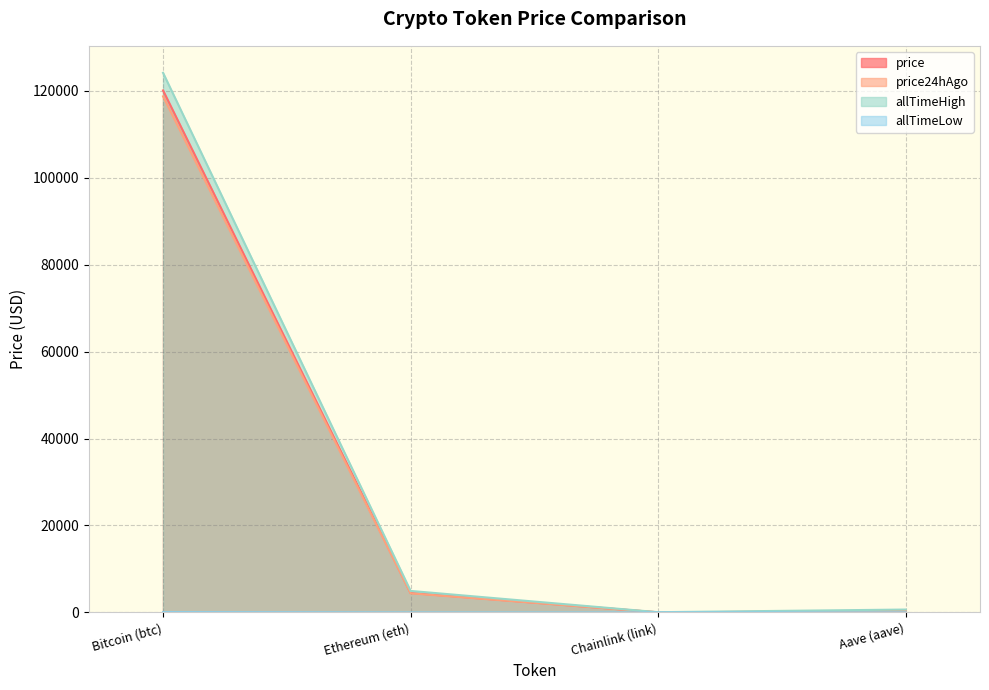

What is the minimum value for price?

22.4